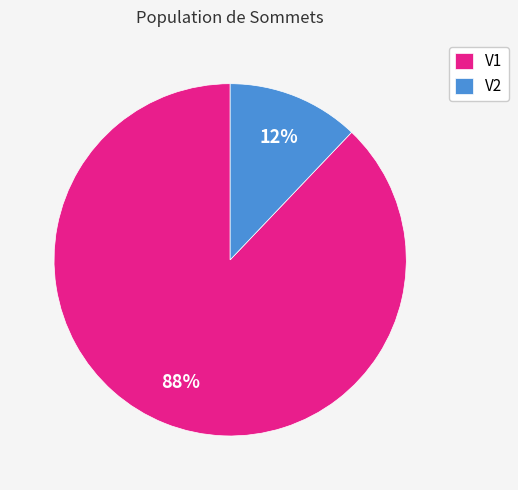

Which has a higher value, V1 or V2?

V1